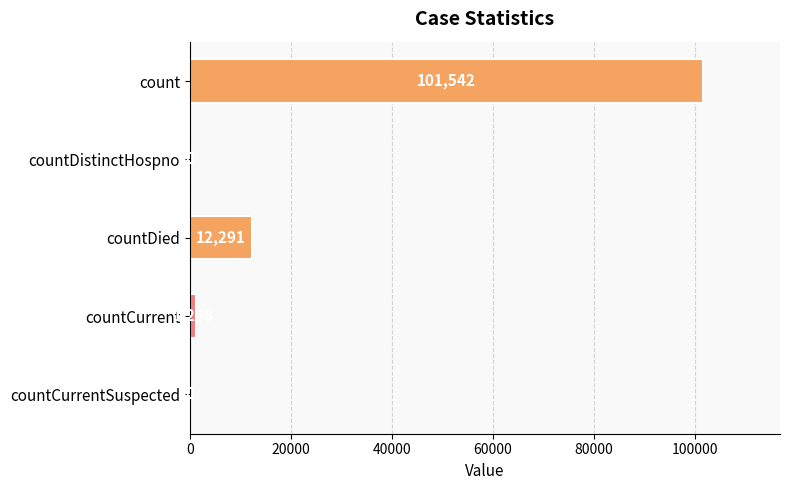

What is the sum of the values at countDied and countDistinctHospno?

12291